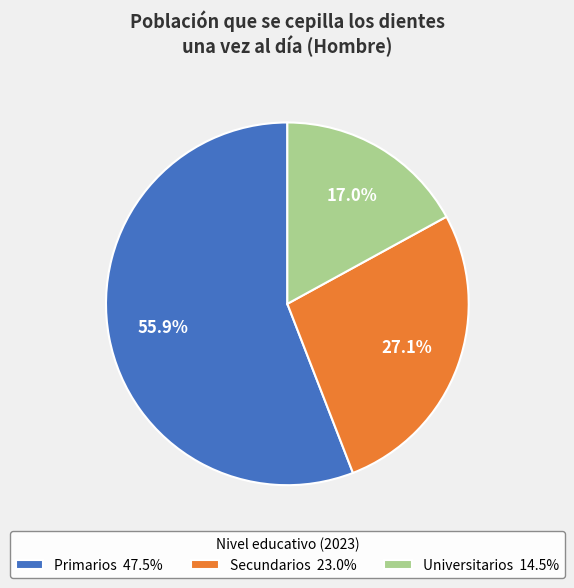

What is the majority slice?

Primarios